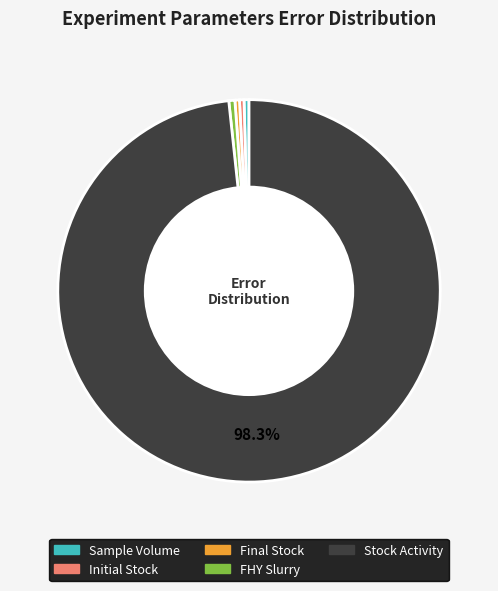

How many slices are in this pie chart?

5